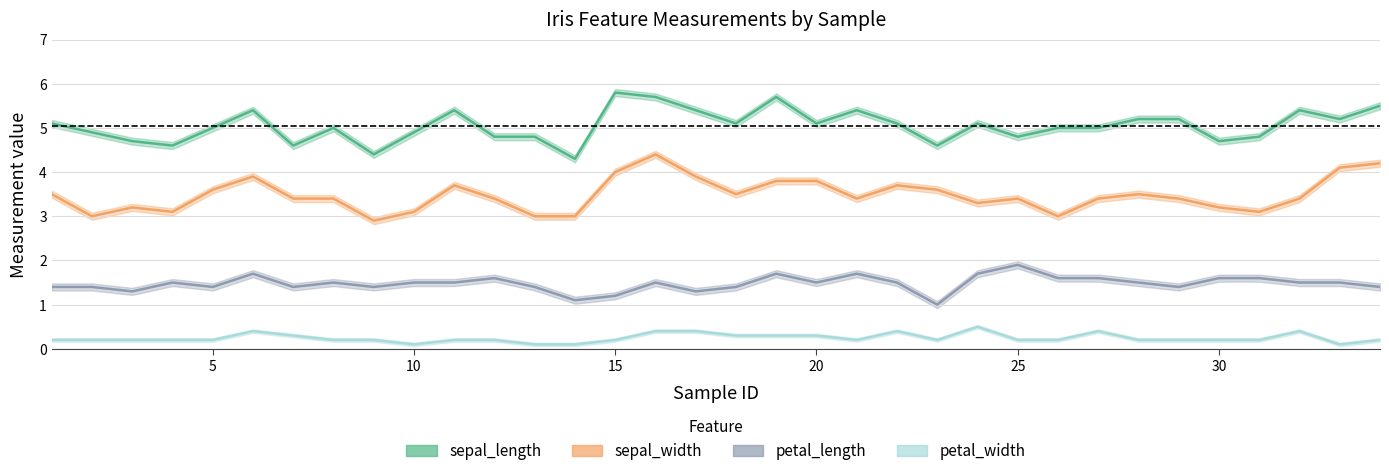

What is the minimum value shown in the chart?

0.1